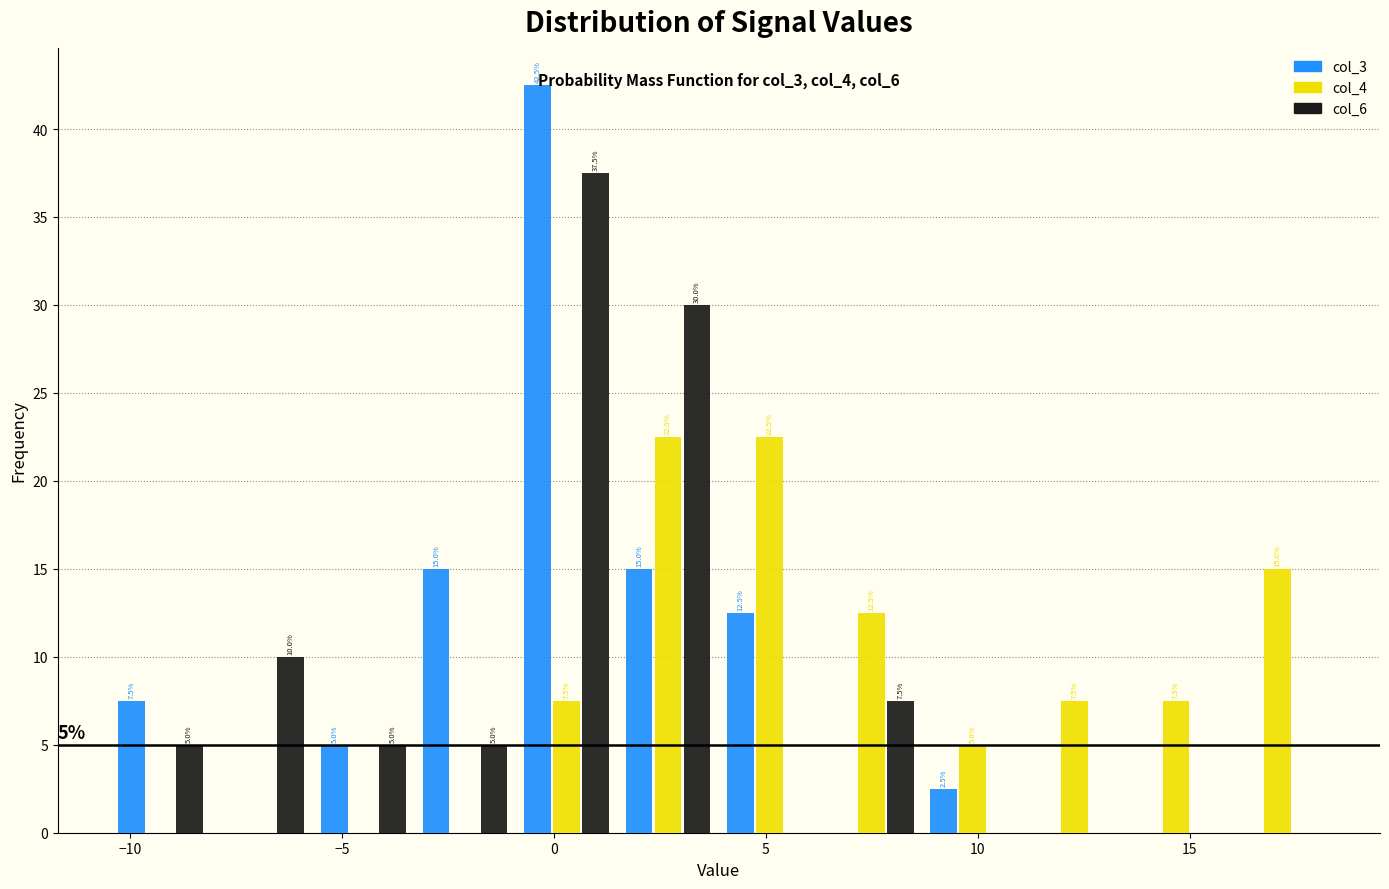

In the col_6 series, which range on the x-axis has the tallest bar?

-1.0 to 1.5